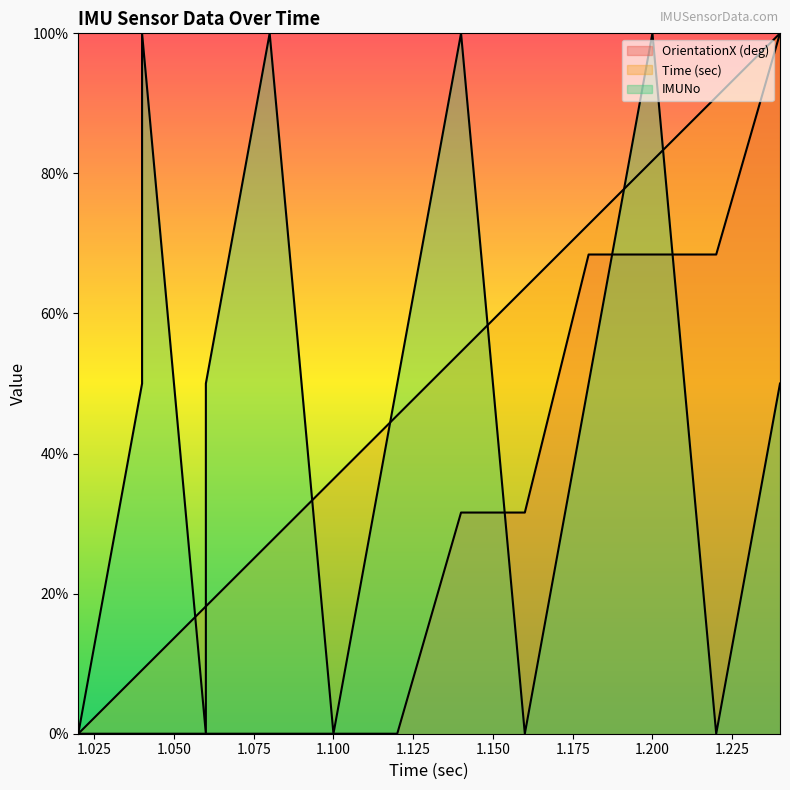

In IMUNo, how many points are lower than both neighbors (excluding endpoints)?

4